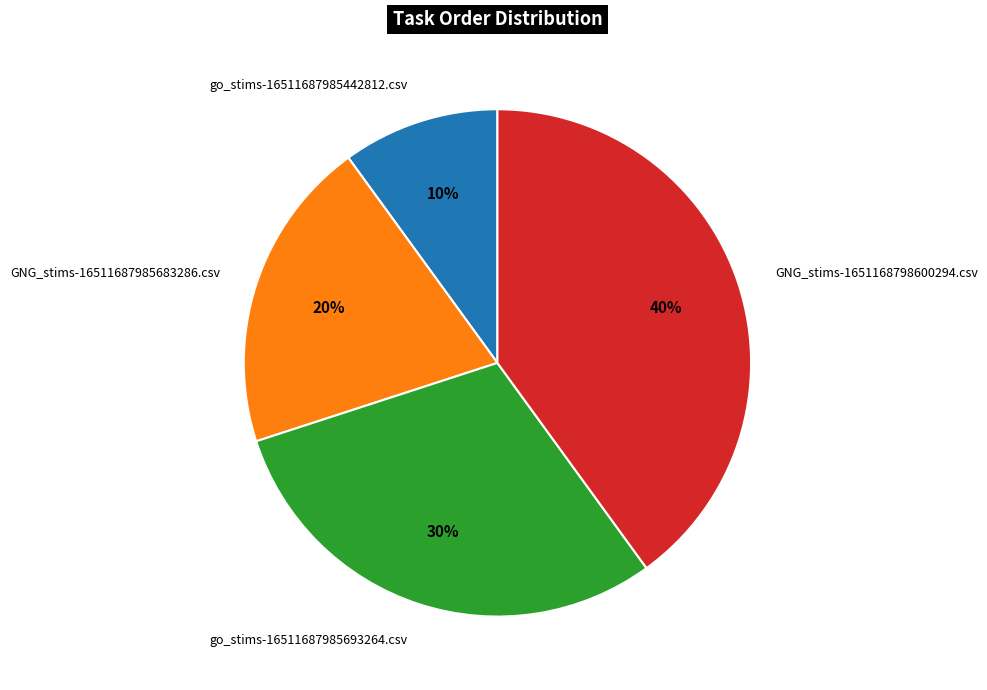

What is the largest slice in the pie chart?

GNG_stims-1651168798600294.csv